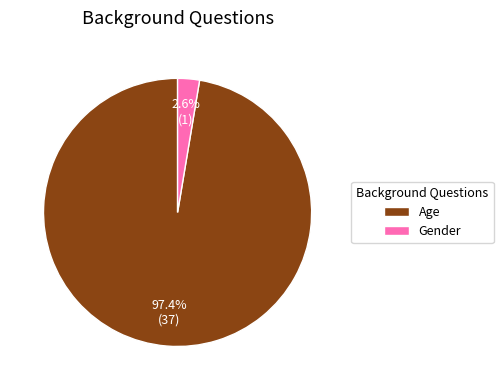

How many segments does this pie chart have?

2